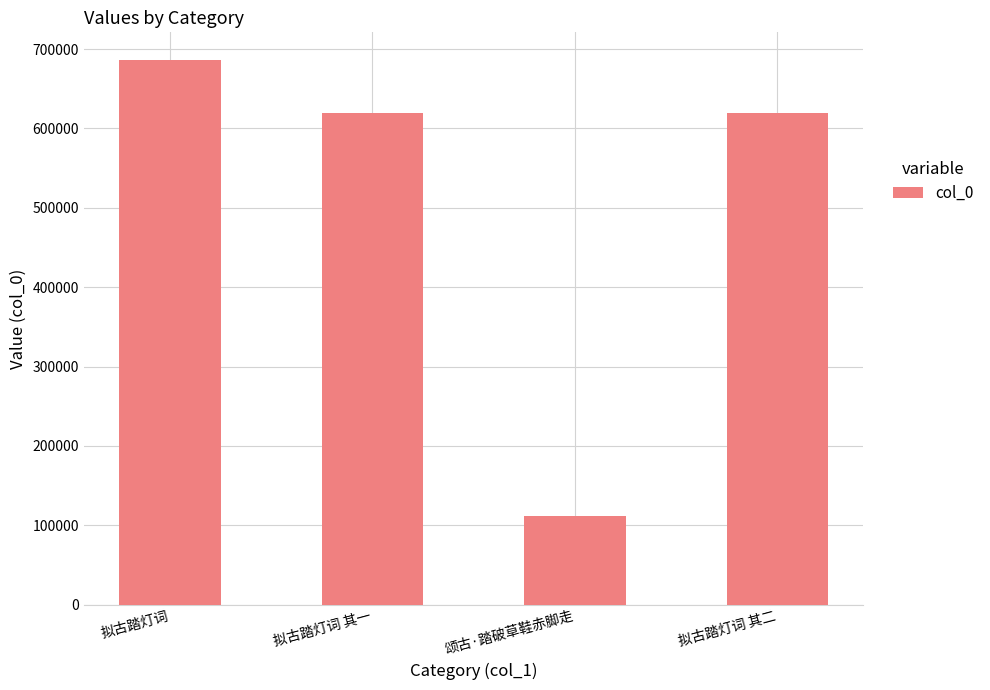

How many distinct data groups are displayed?

1